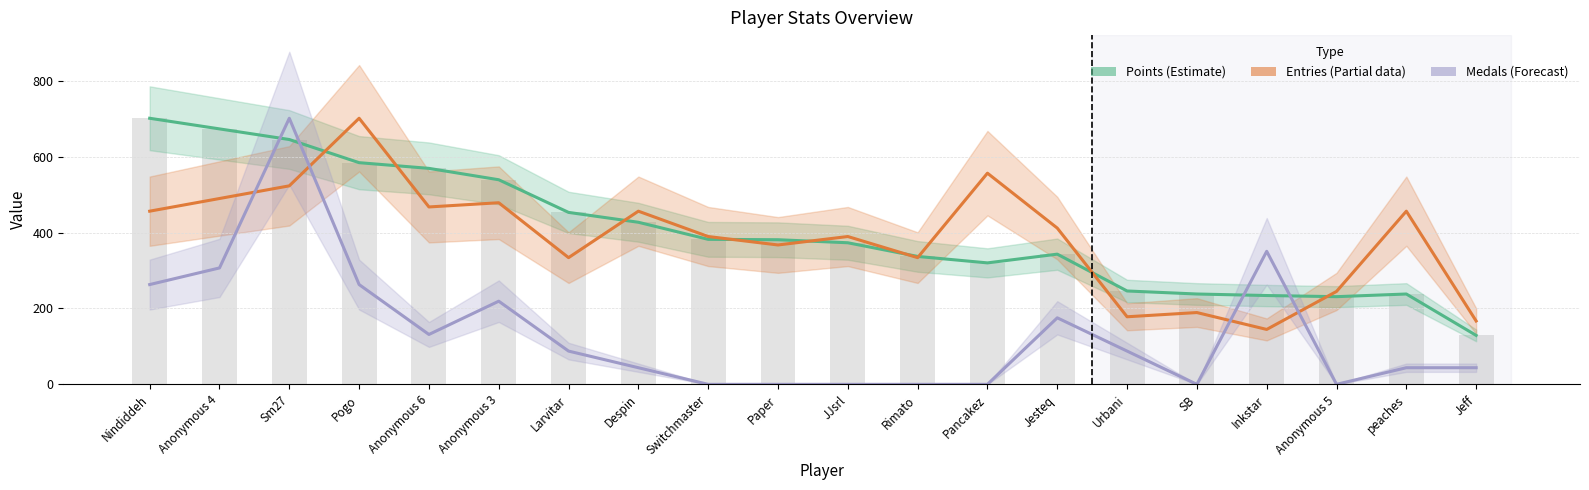

The Entries (scaled) series shows 207.0 at Pogo. True or false?

False